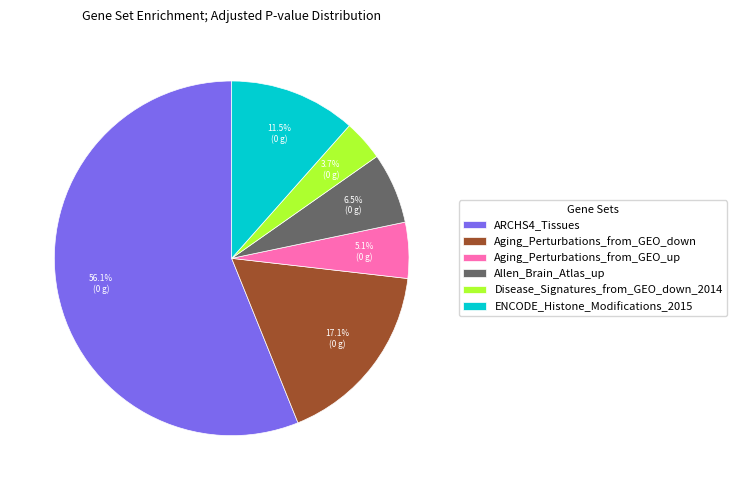

To the nearest percent, what percentage of the pie is Disease_Signatures_from_GEO_down_2014?

4%